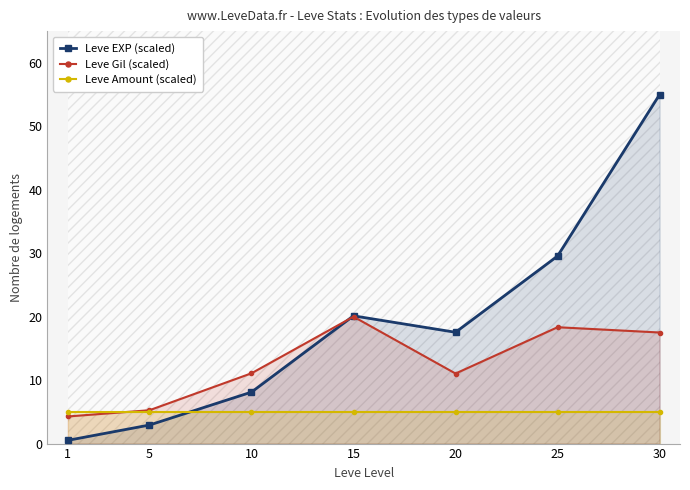

Where is Leve EXP (scaled) nearest to the value 27?

25